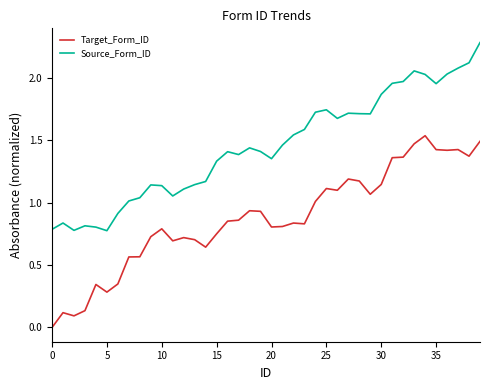

Which series has the largest total across all categories?

Source_Form_ID